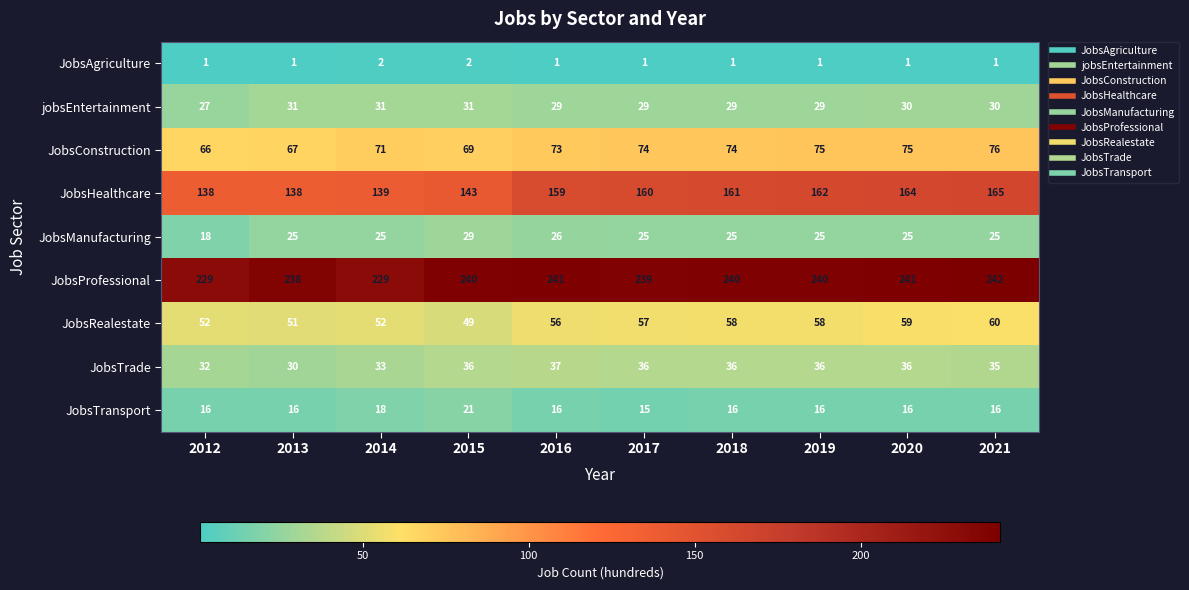

How many JobsTrade values are between 33 and 36?

7